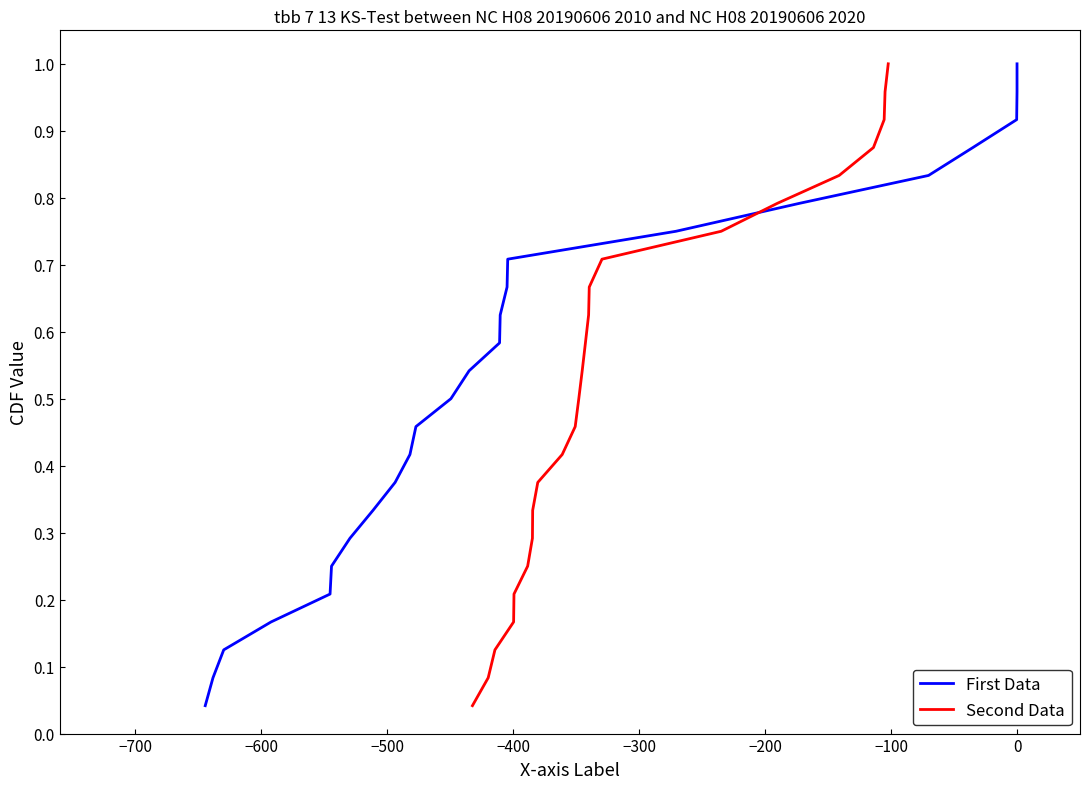

At how many categories does at least one series exceed 0?

24